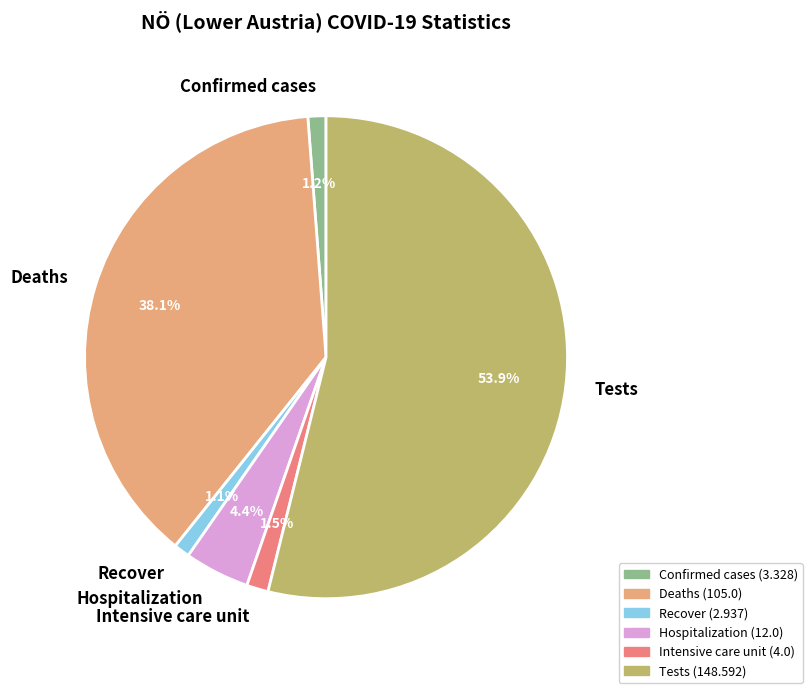

To the nearest percent, what is the difference between the largest and smallest slice percentages?

53%